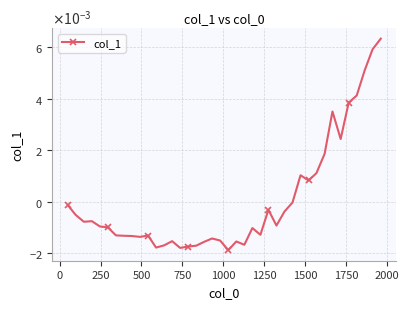

Is this an area chart (filled region under the line)?

No